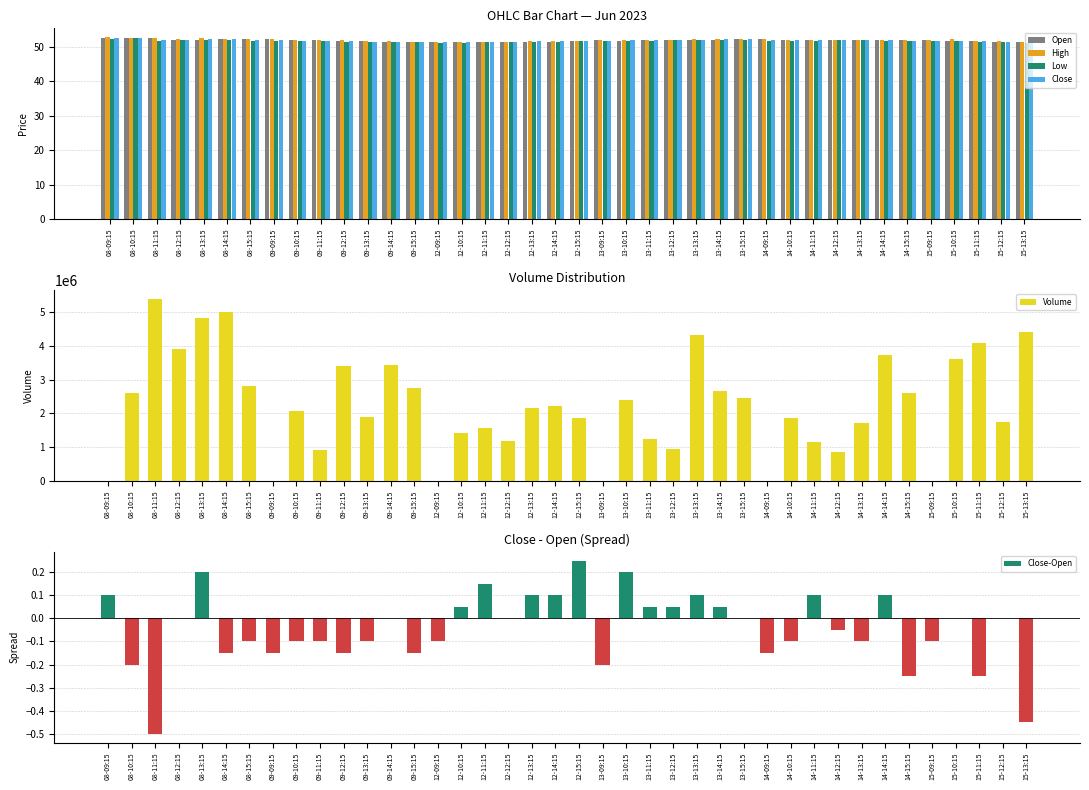

What is the difference between the maximum and second lowest values in the Close-Open series?

0.7